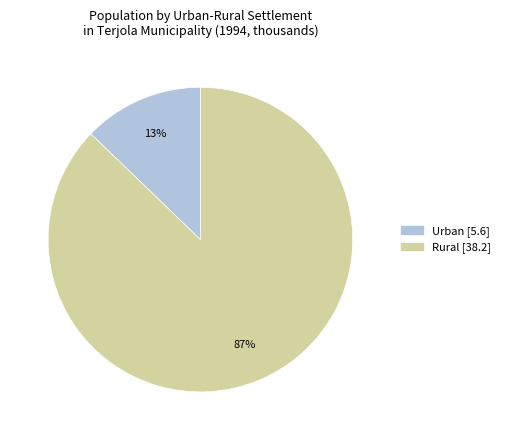

What percentage is the Rural slice, to the nearest percent?

87%